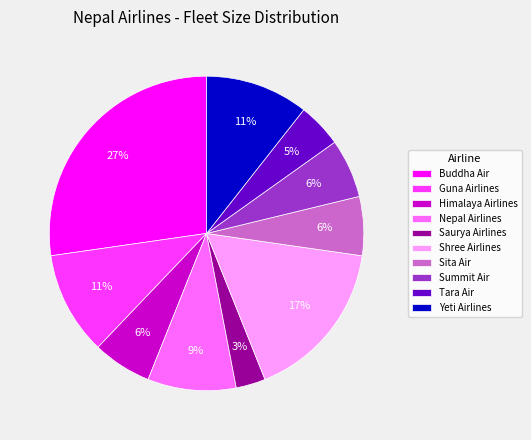

How many segments does this pie chart have?

10